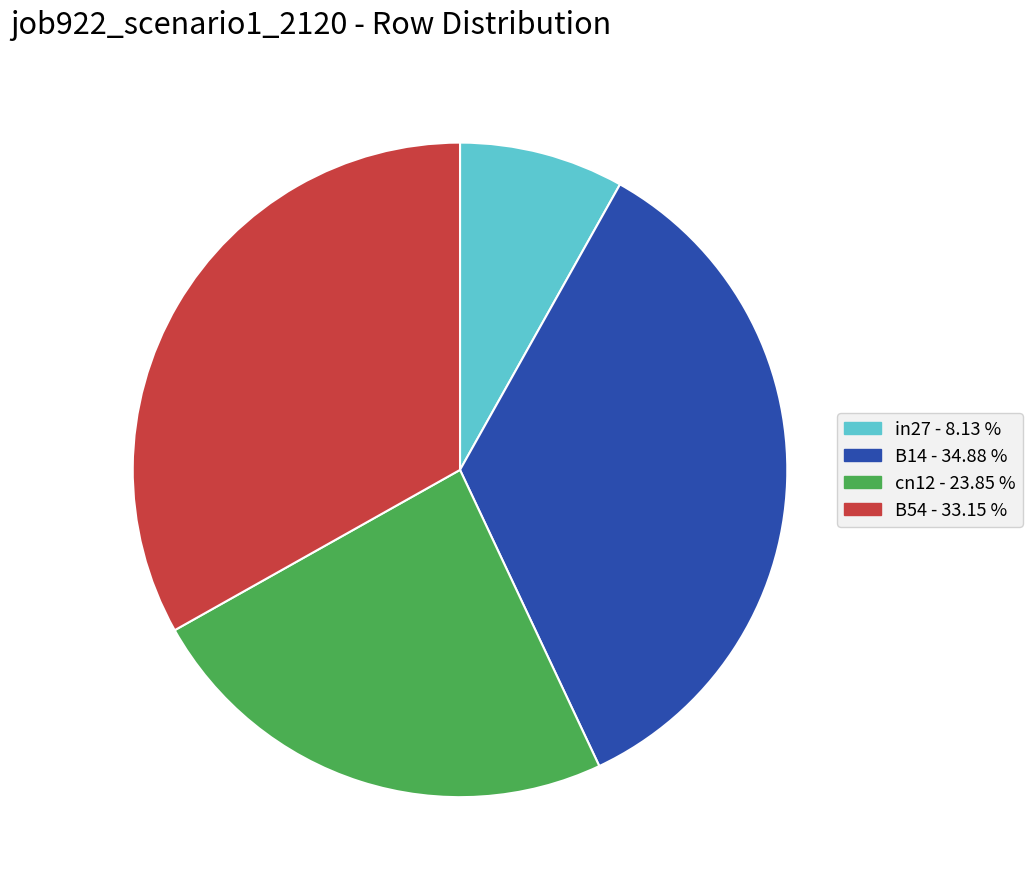

Is there a majority slice in this chart?

No